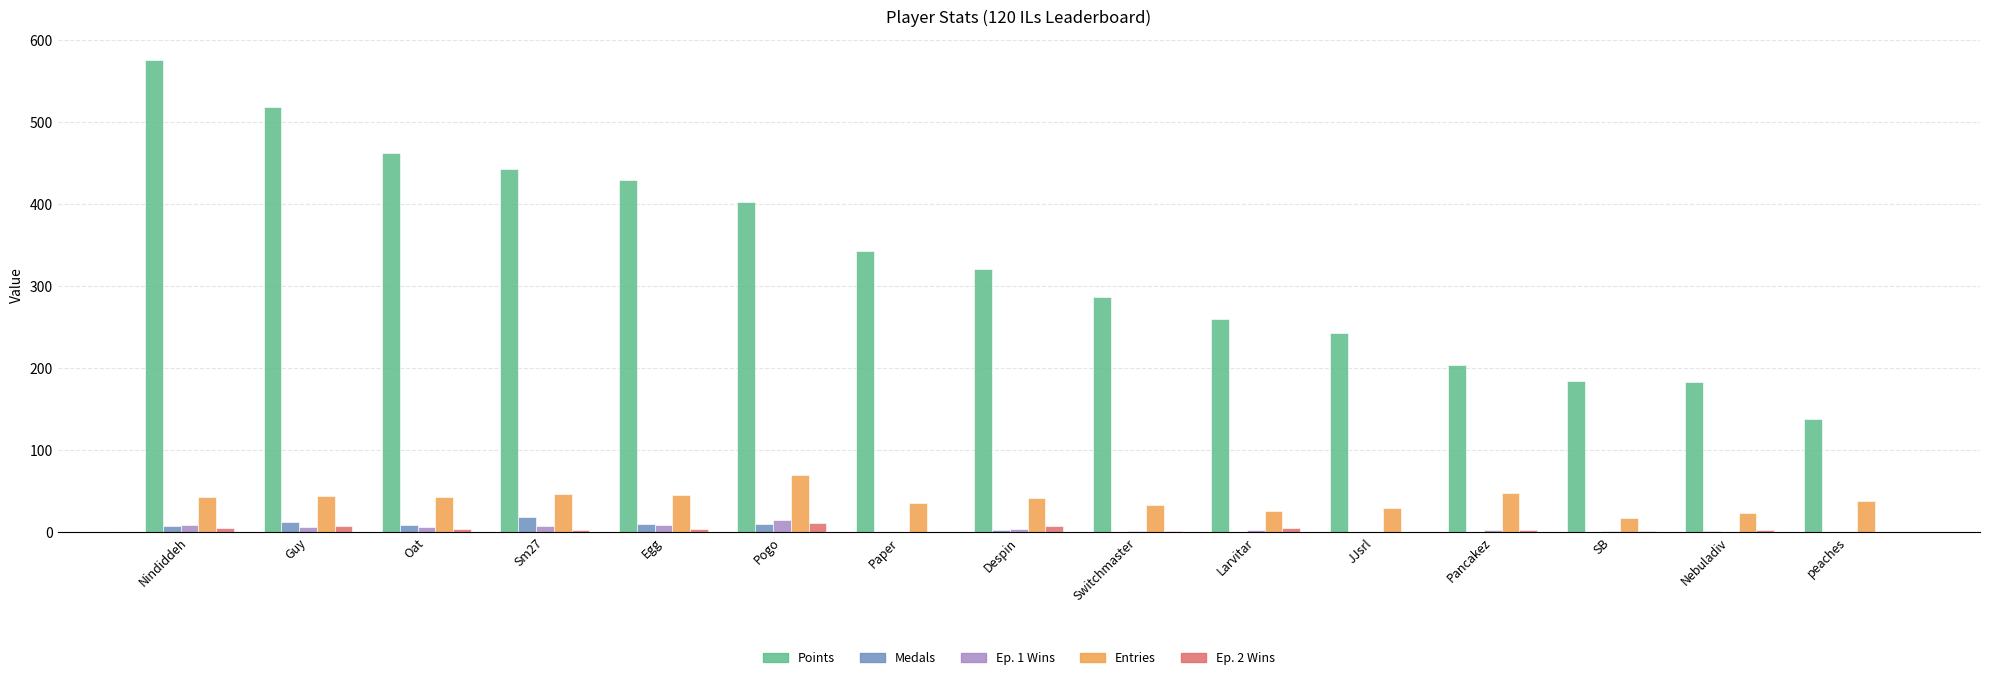

Is it true that Points equals 285 at Sm27?

False